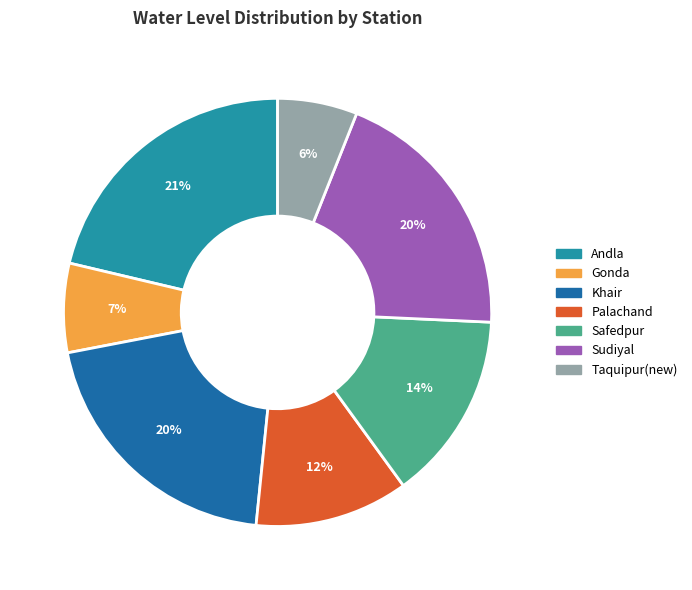

Does Safedpur account for over 50% of the chart?

No